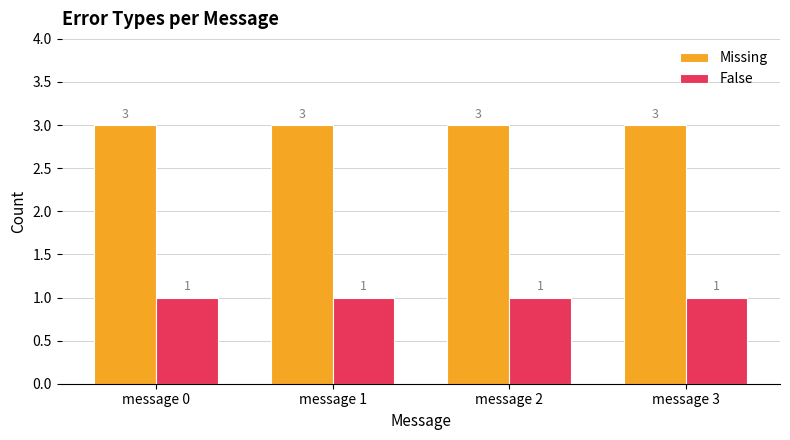

What is the spread (max minus min) of values at message 3?

2